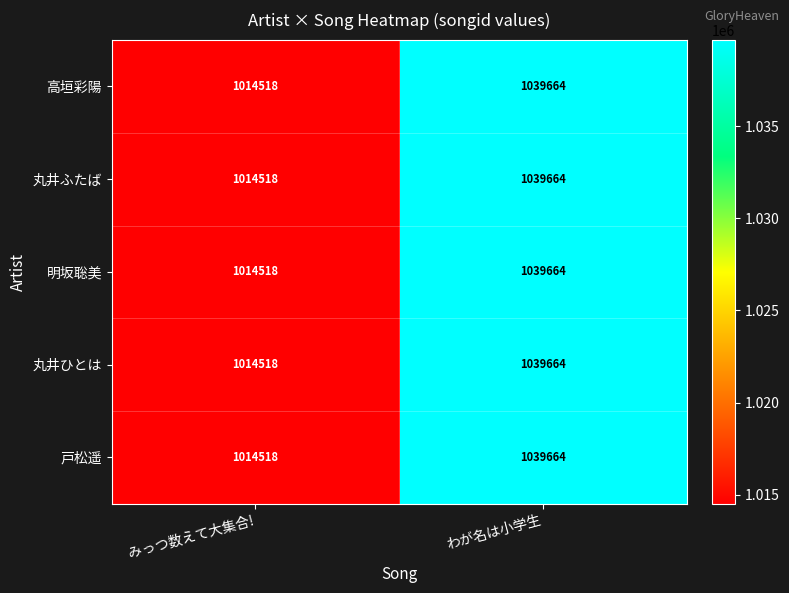

What is the total value across all series at わが名は小学生?

5198320